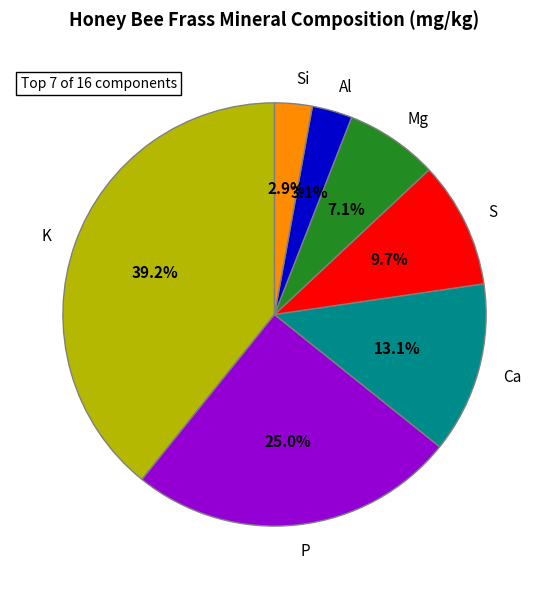

What is the ratio of the value at Ca to the value at Mg?

1.8